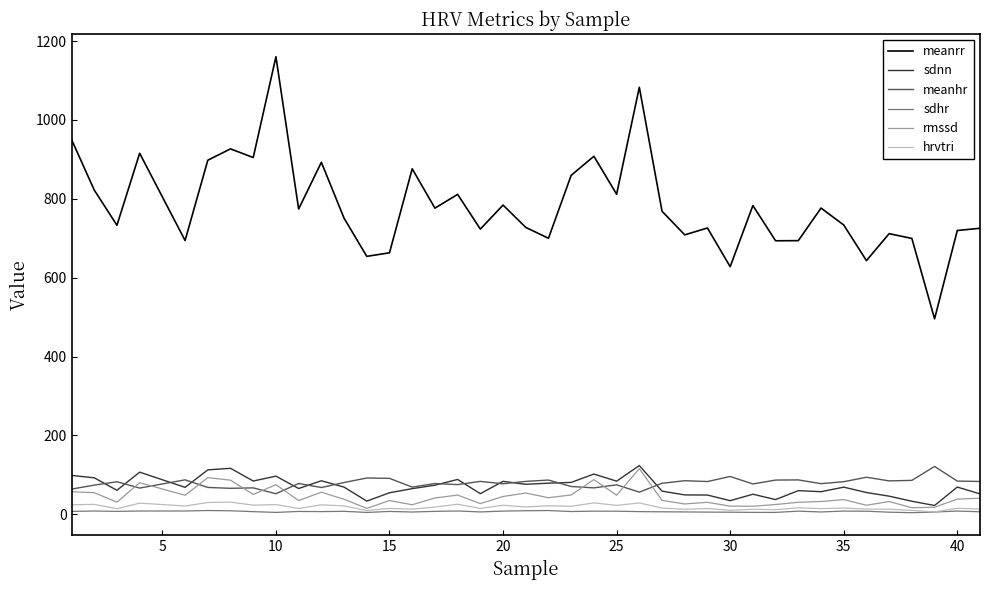

Which series has the largest total across all categories?

meanrr